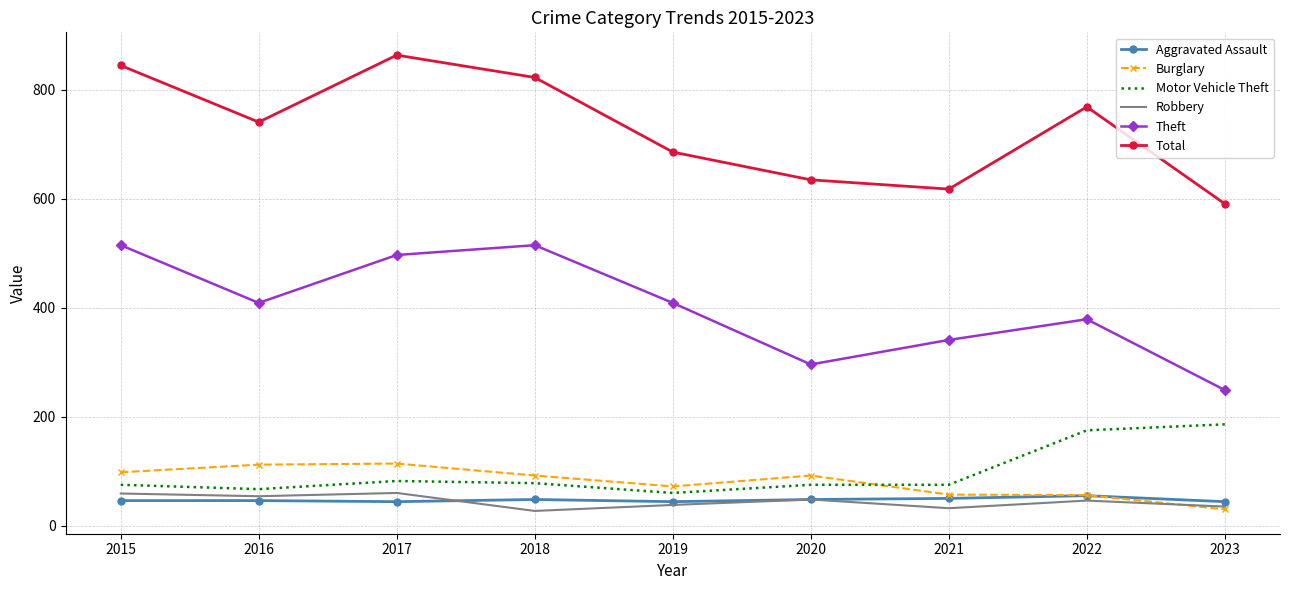

True or false: Burglary and Aggravated Assault cross at least once.

True